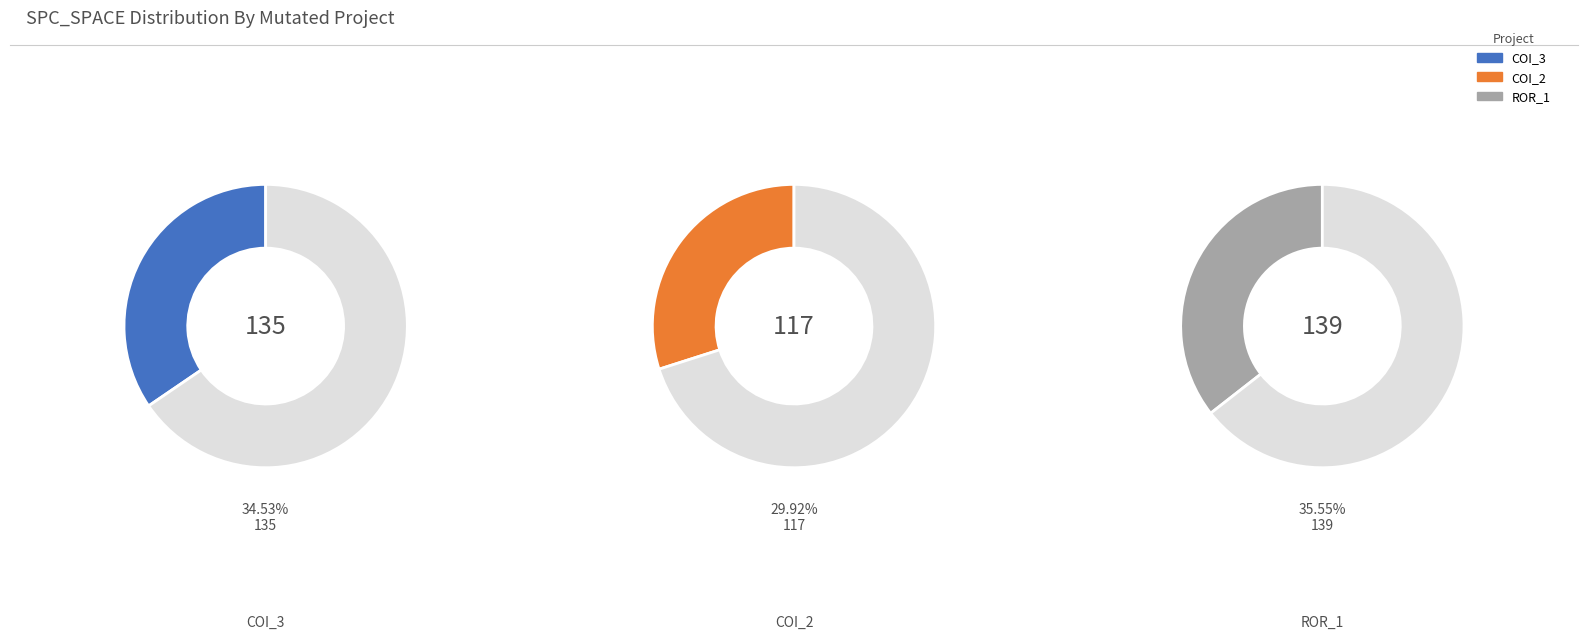

What percentage do AutoResponder.EmailSystem.Client.COI_3 and AutoResponder.EmailSystem.Client.COI_2 together represent?

64.5%